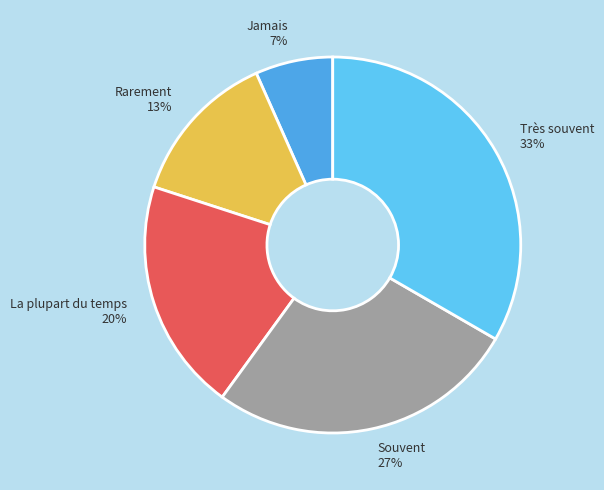

Count the number of slices in the pie.

5